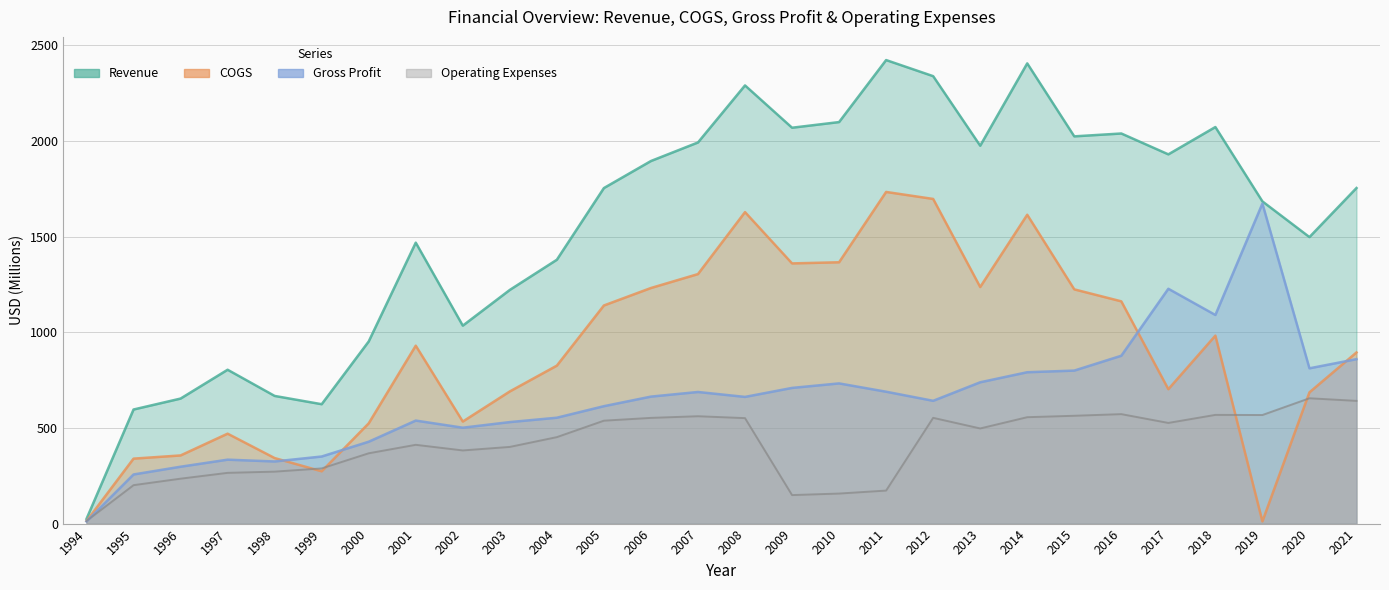

What is the value of the Gross Profit point at the 23rd from the left?

877.5